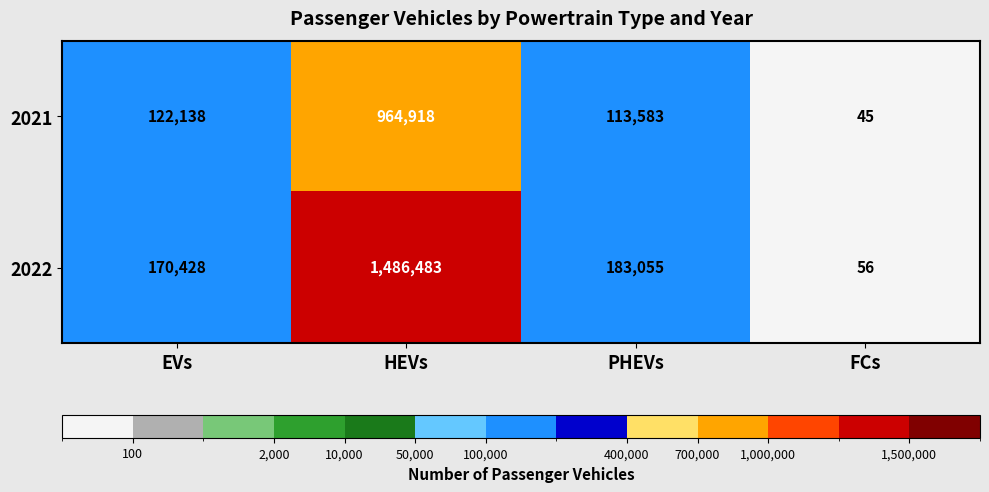

Count the number of data series in this chart.

2